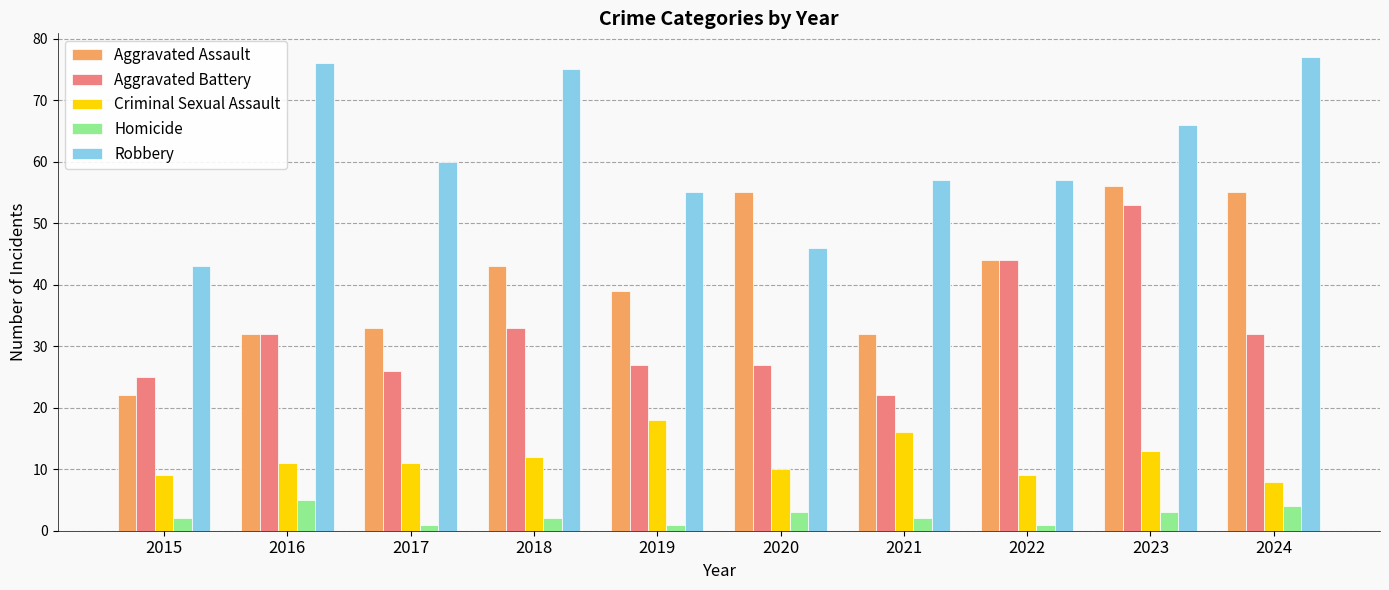

What is the approximate value of Aggravated Assault at 2023?

56